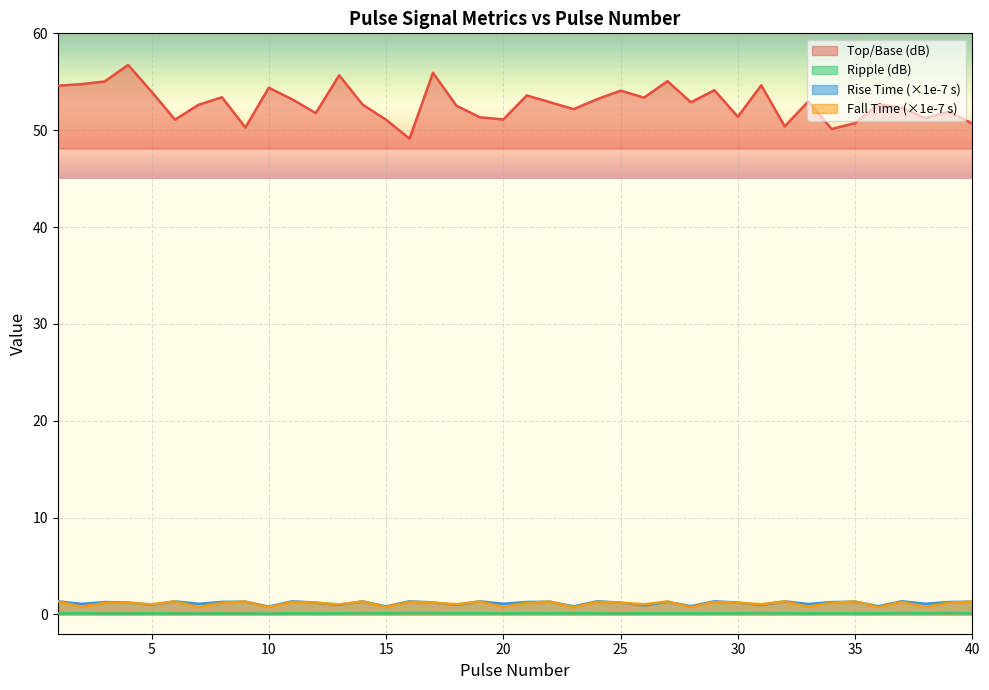

What is the minimum value shown in the chart?

0.1